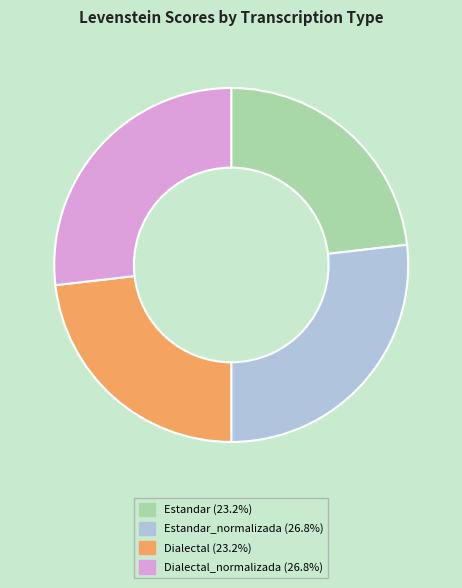

How many segments does this pie chart have?

4